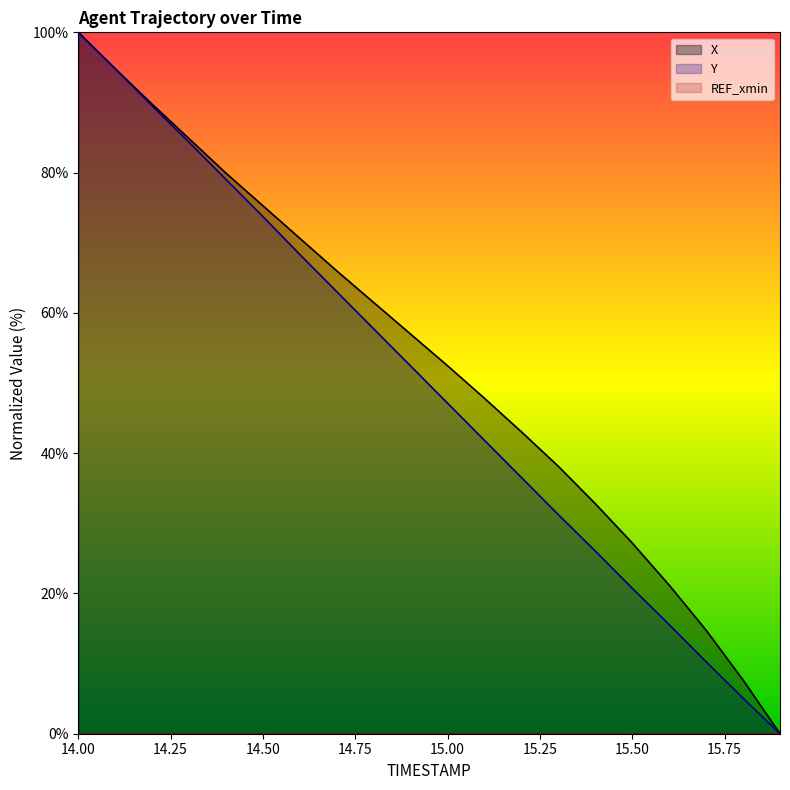

What is the spread (max minus min) of values at 14.4?

0.9